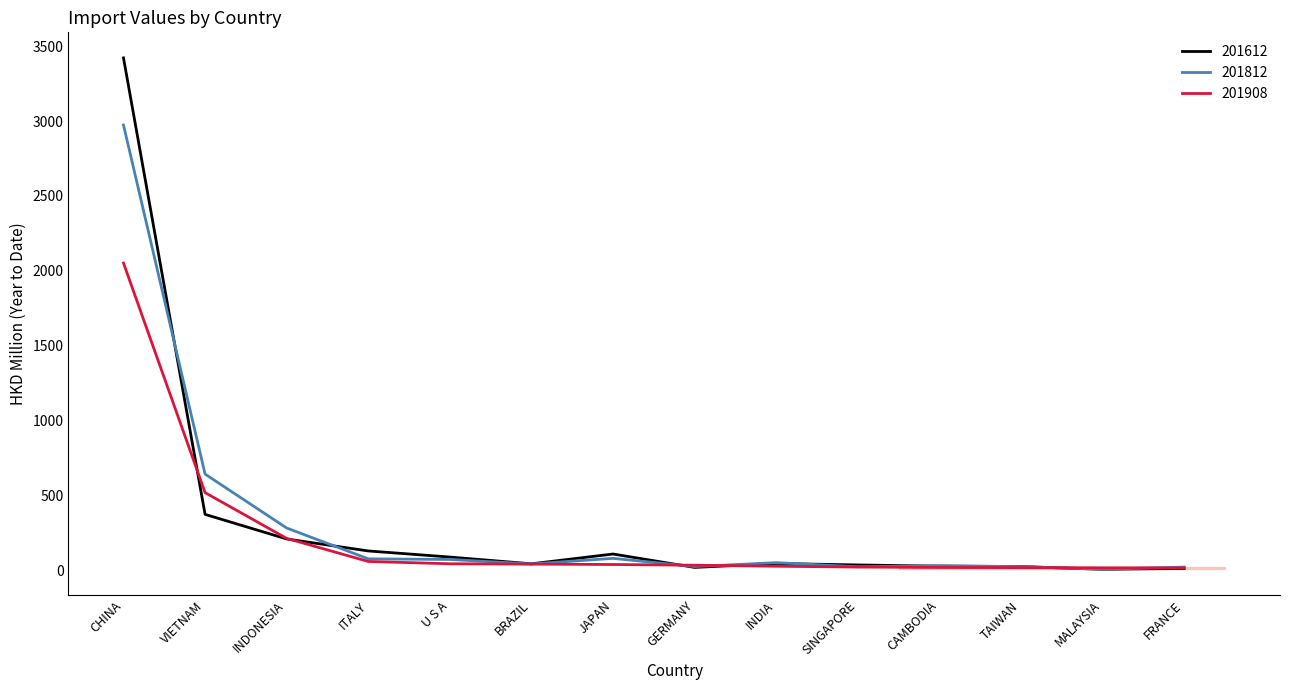

What value does the 201612 series have at JAPAN?

107.6